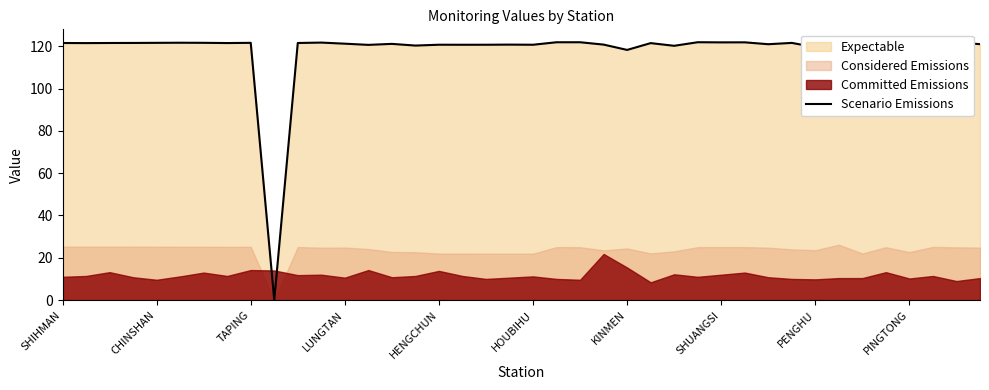

What is the highest value of the Scenario Emissions series?

121.9